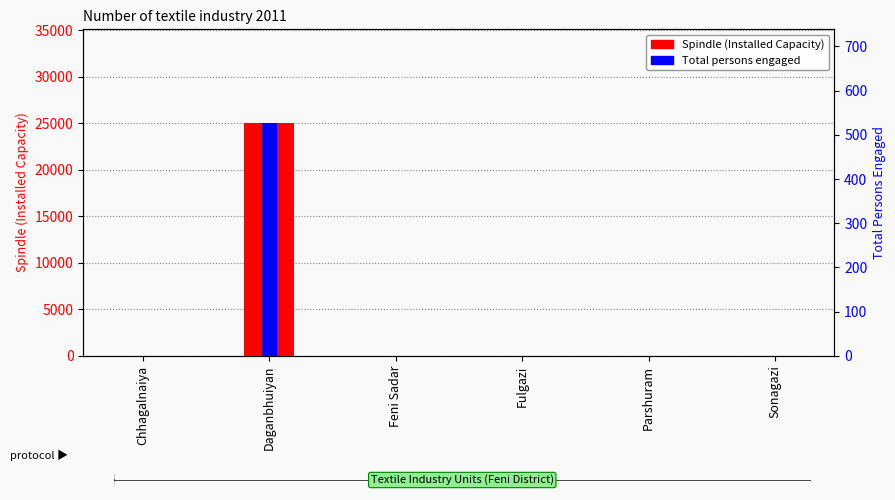

Which series has the largest total across all categories?

Spindle (Installed Capacity)